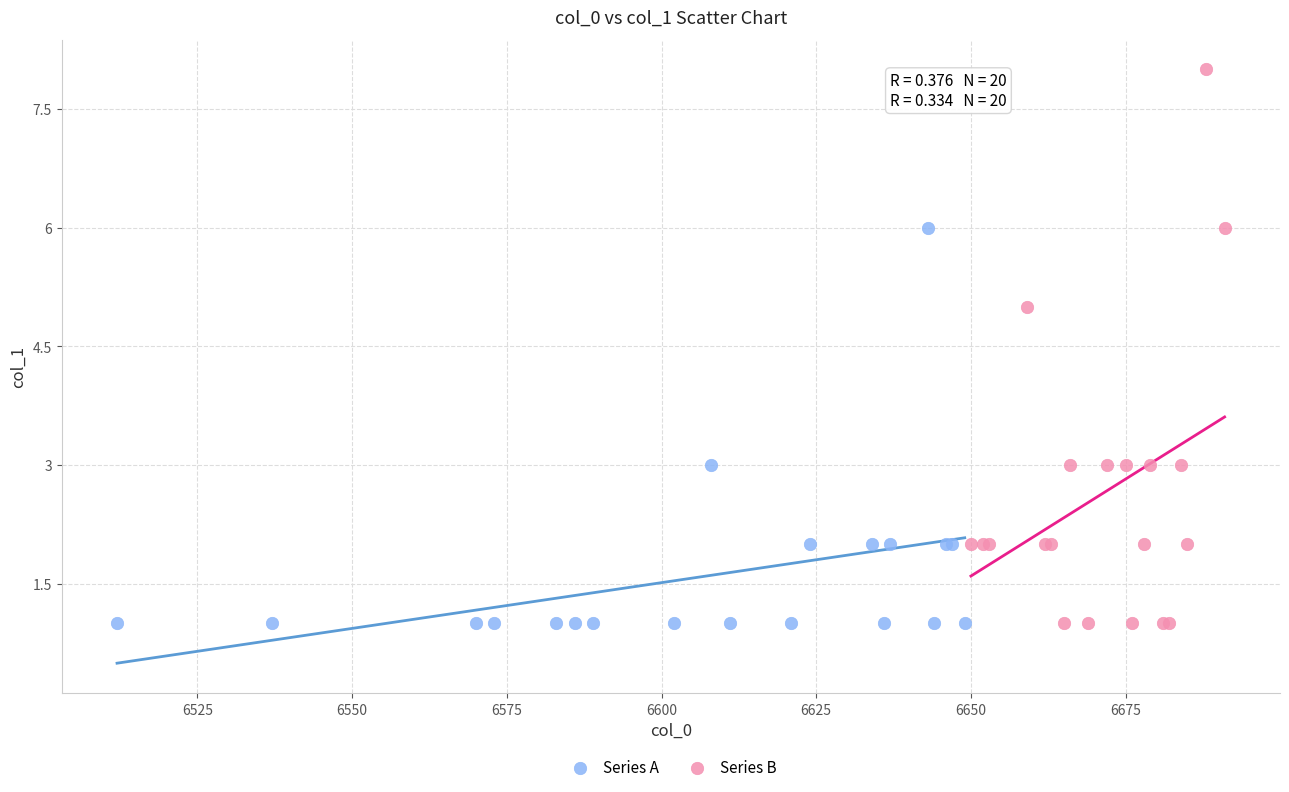

Which series has the largest Y range (max minus min)?

Series B